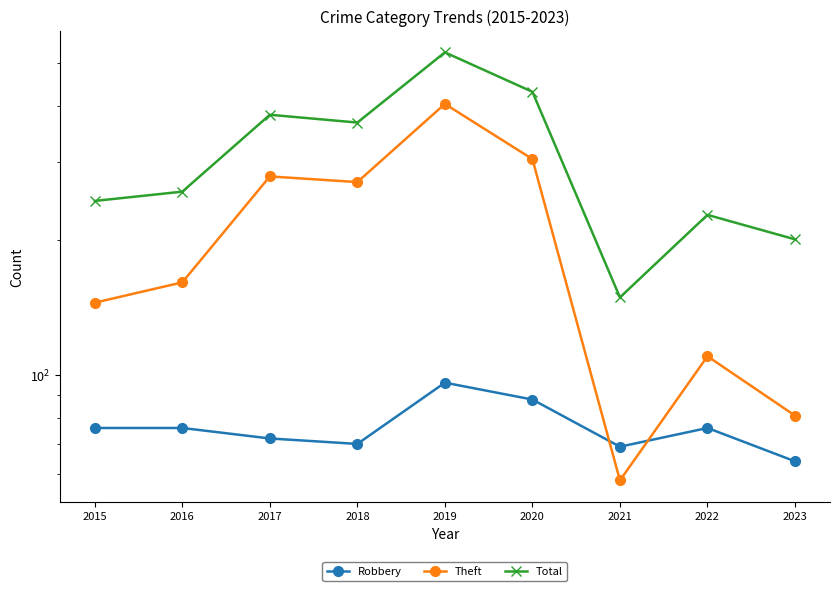

What is the minimum value shown in the chart?

58